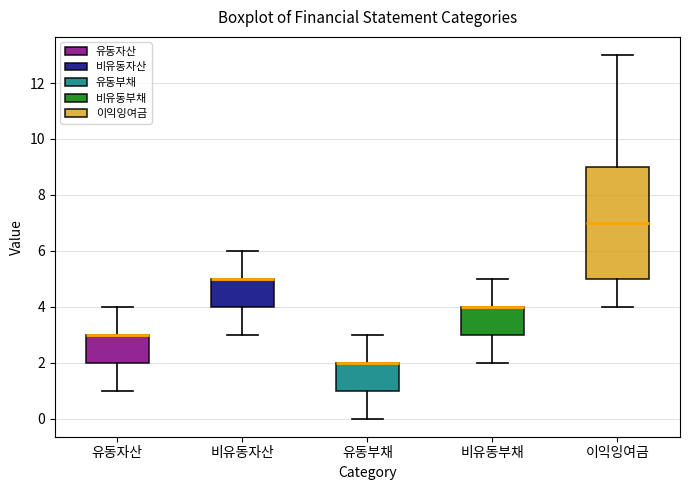

Where is the lower edge of the box for 이익잉여금 on the y-axis? The values are not printed on the chart, so give them approximately, as read against the axis.

5